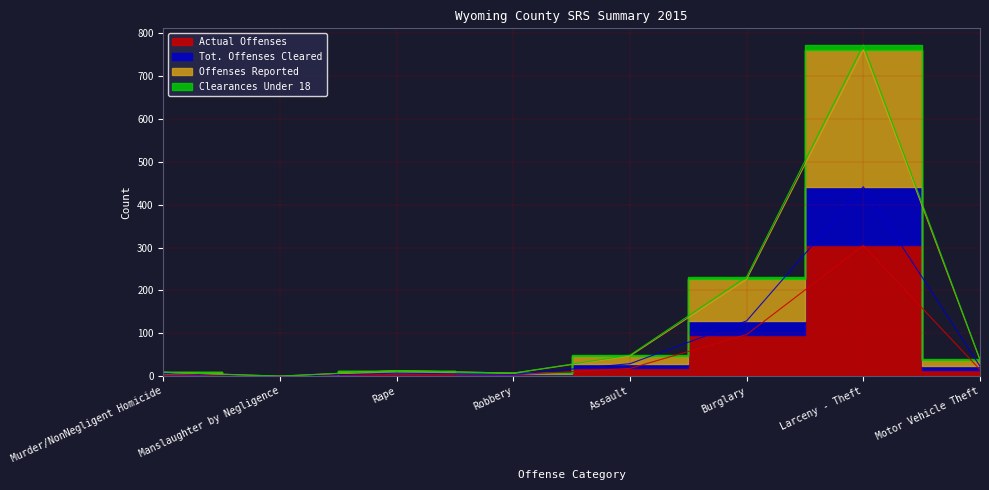

Which series has the largest range (max minus min)?

Offenses Reported